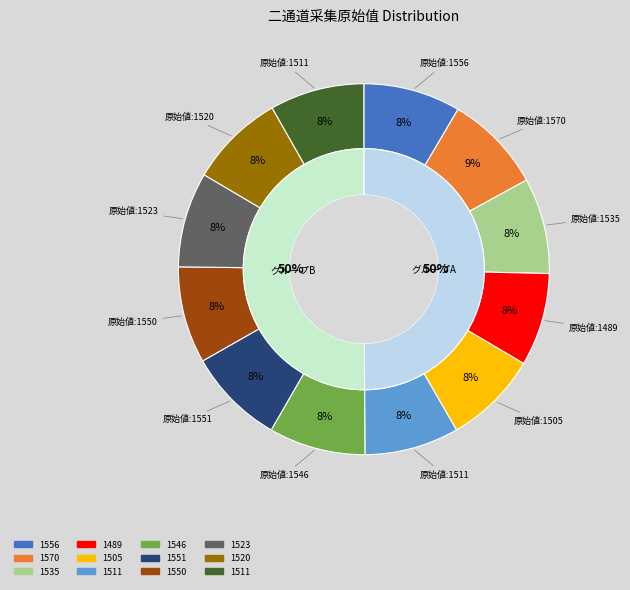

Rank the categories by value from lowest to highest.

1489, 1505, 1511, 1511, 1520, 1523, 1535, 1546, 1550, 1551, 1556, 1570